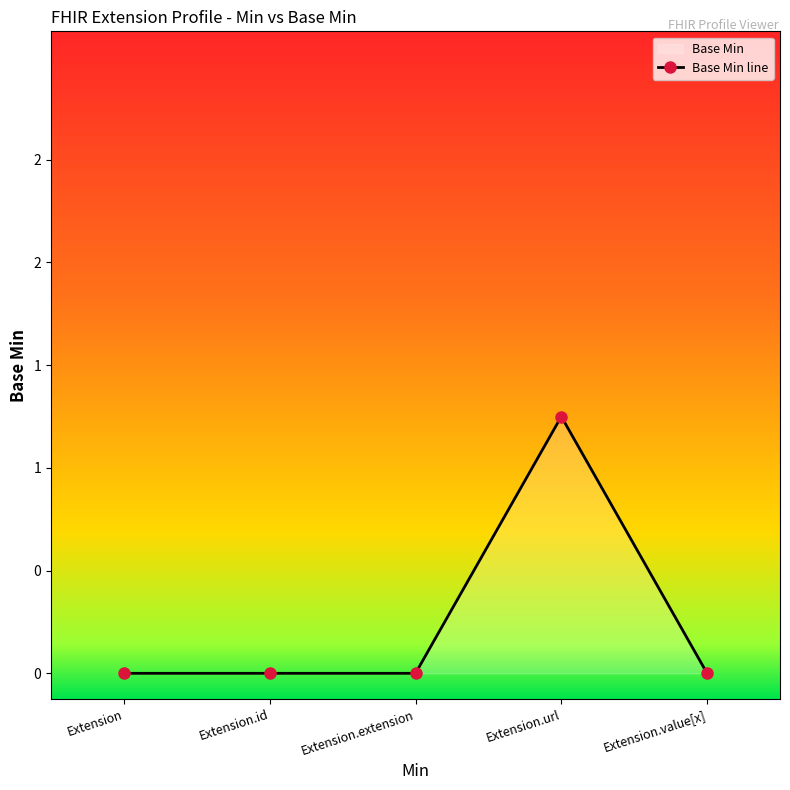

What is the label of the 3rd point from the left?

Extension.extension